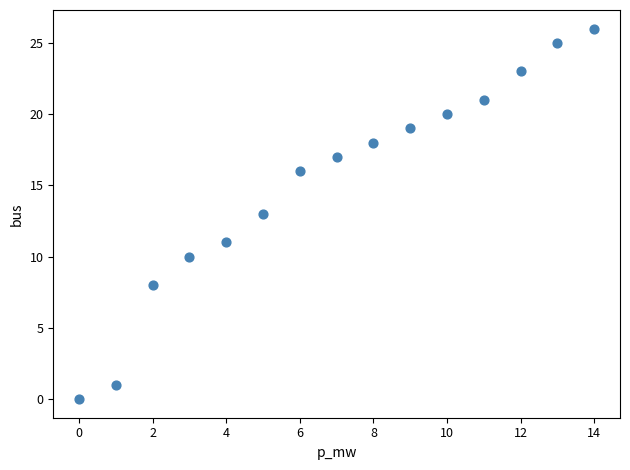

What is the range of Y values (max minus min)?

26